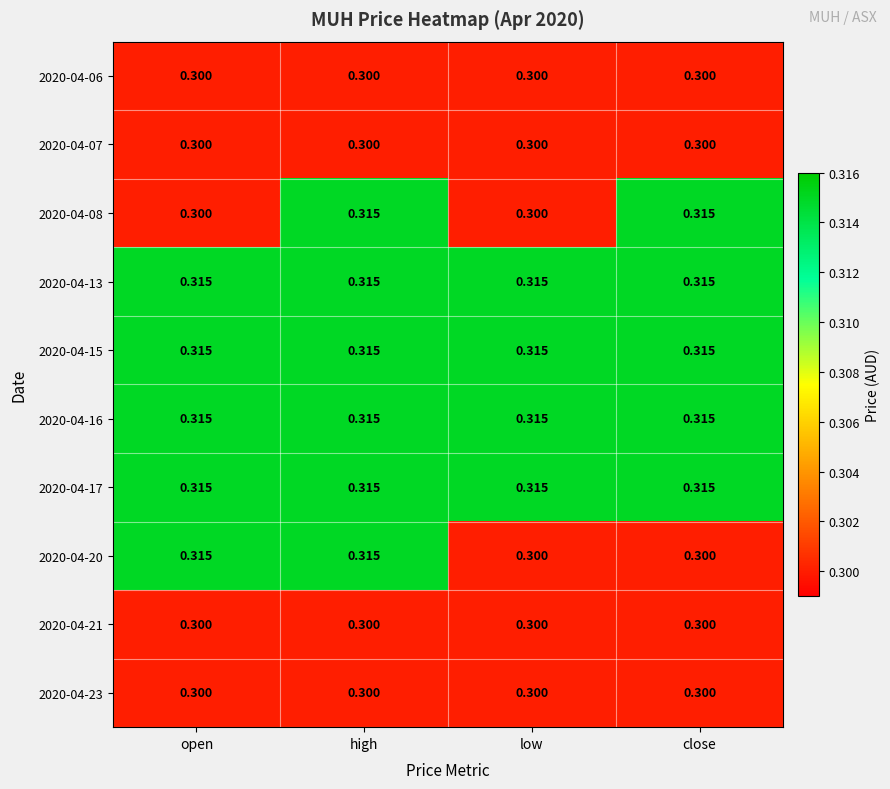

At which category is the sum across all series the highest?

high